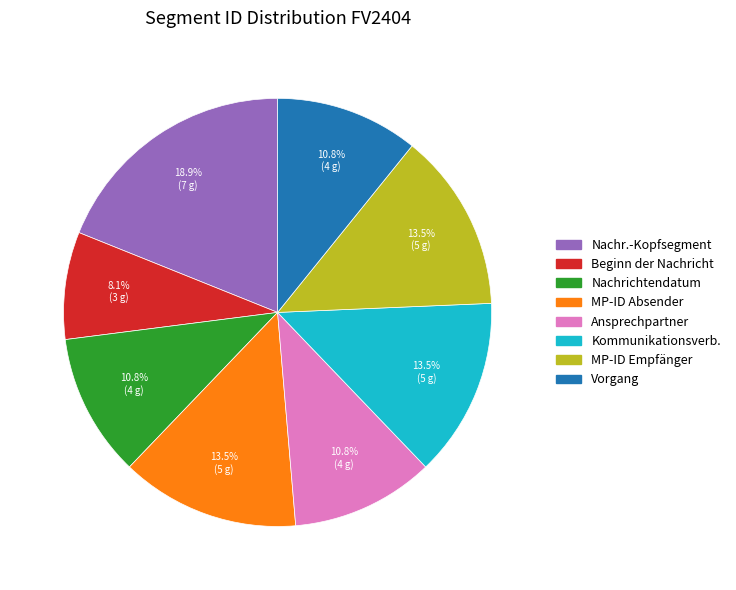

Is there any slice that represents more than half of the pie?

No